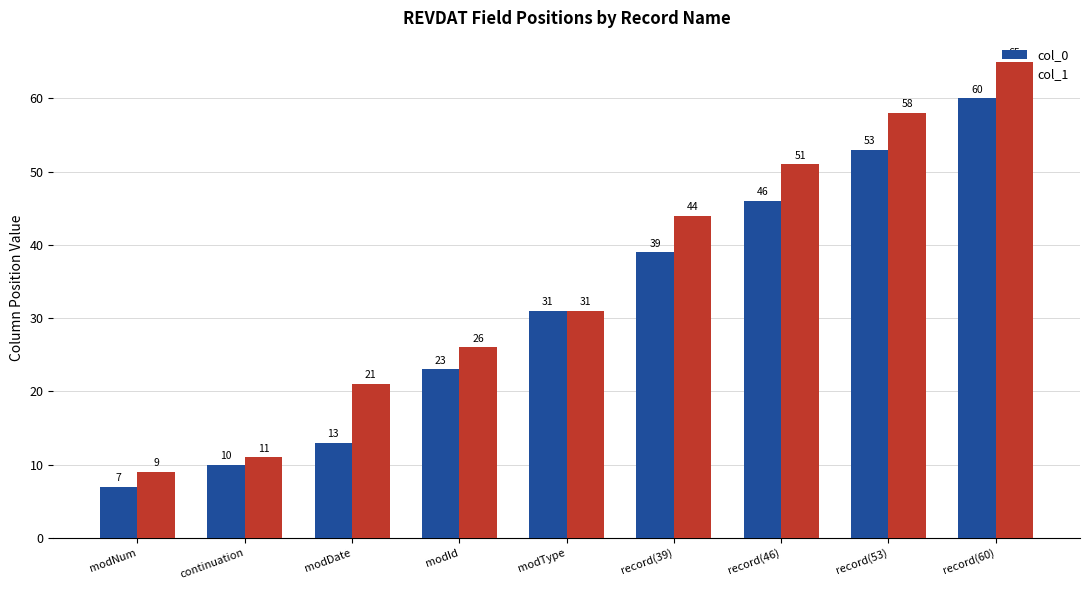

What is the label of the 1st bar from the right?

record(60)